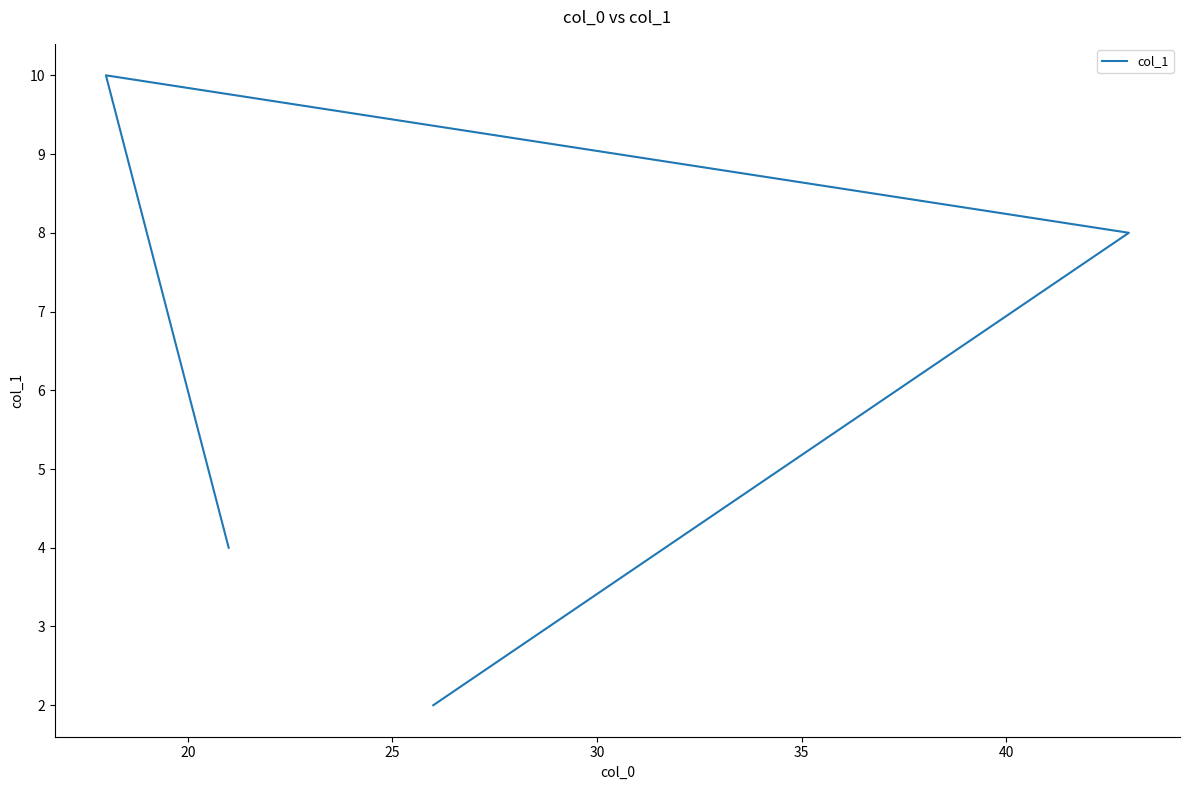

Is this an area chart (filled region under the line)?

No